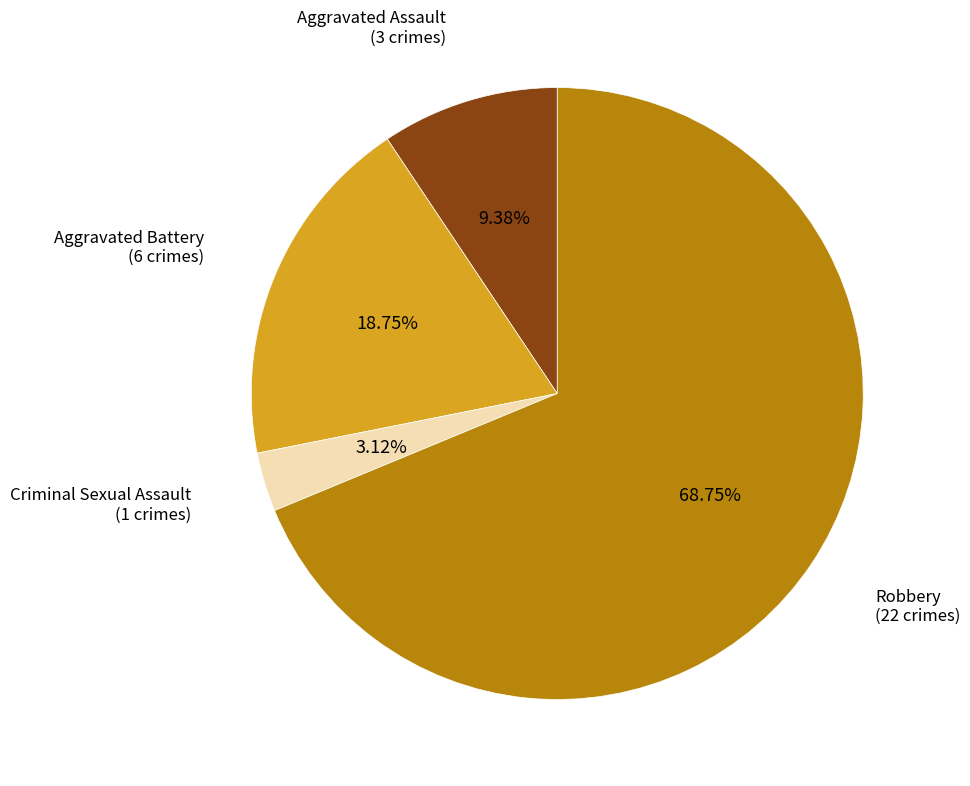

Count the number of slices in the pie.

4